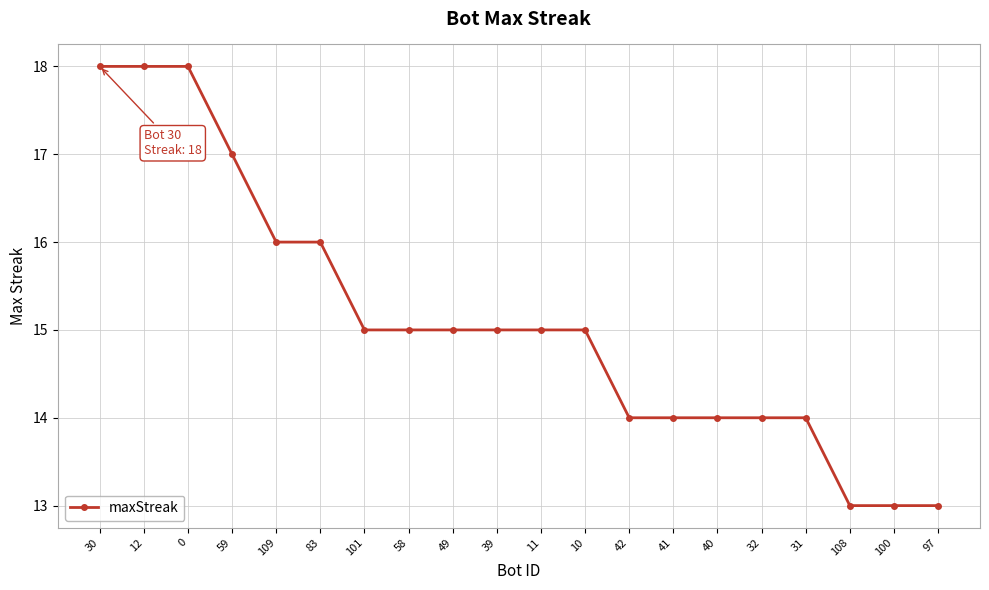

What is the sum of the values at 10 and 11?

30